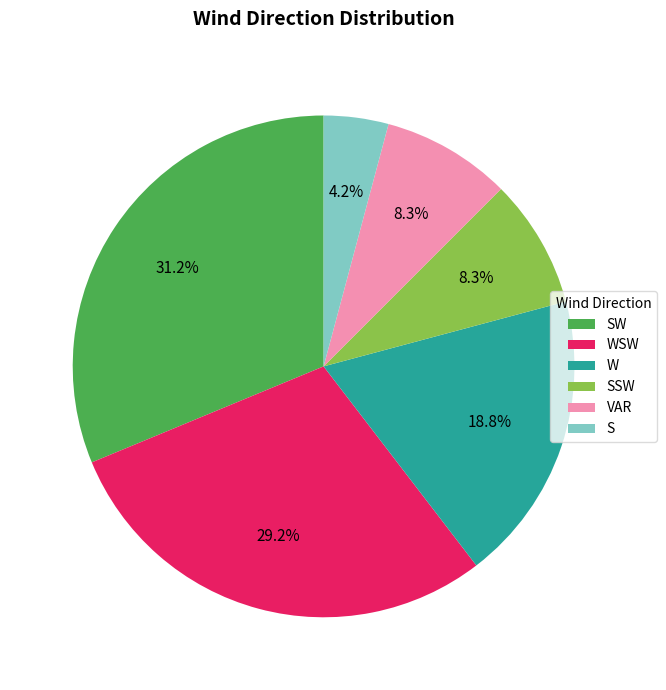

Which slice is the largest?

SW